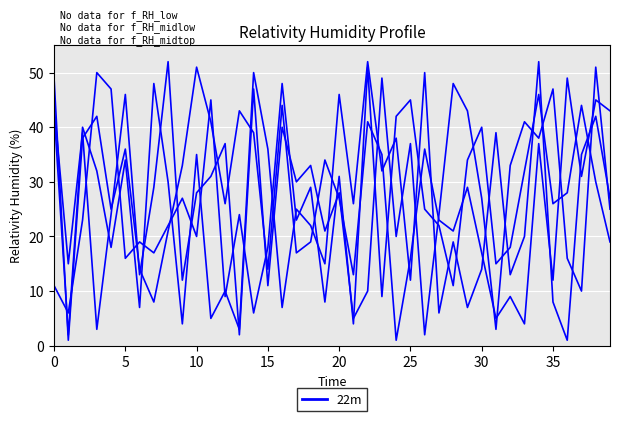

How many lines are shown in the chart?

4